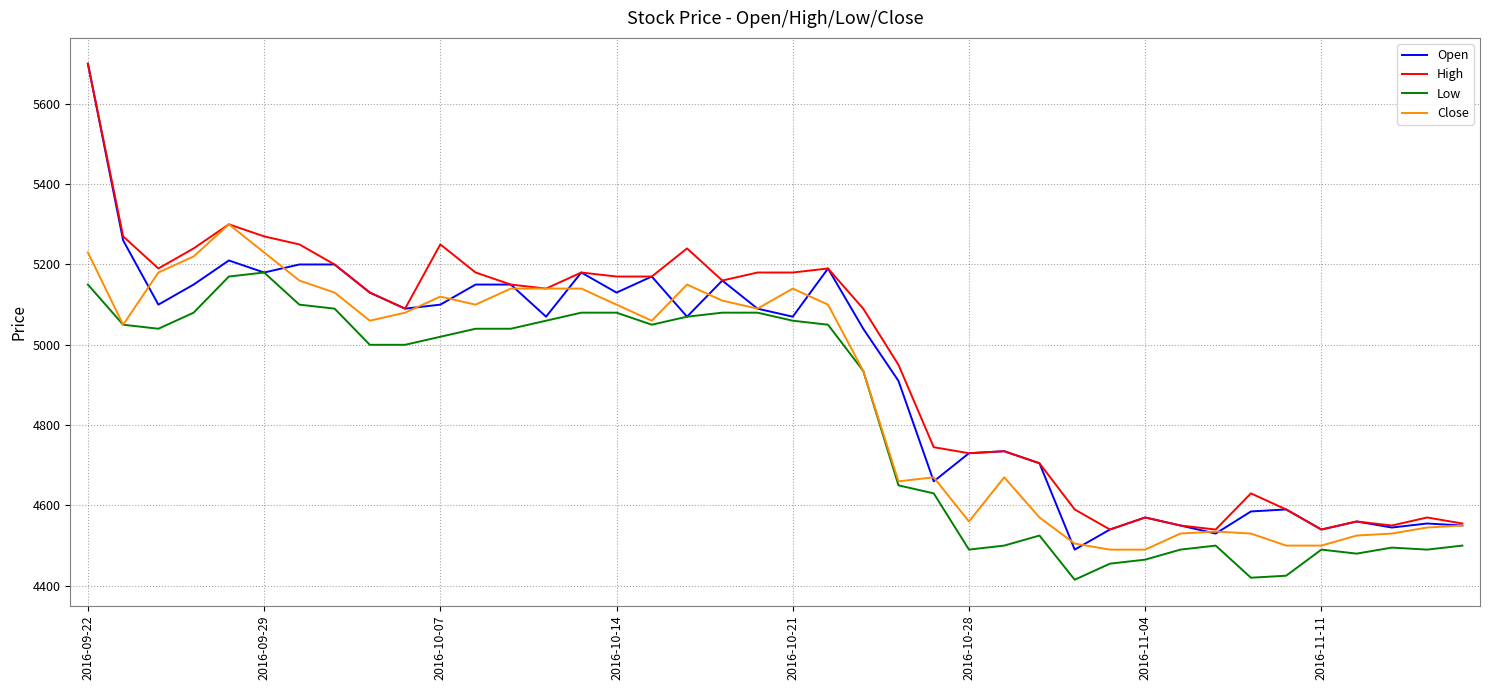

What are all the series names shown in the legend?

Open, High, Low, Close